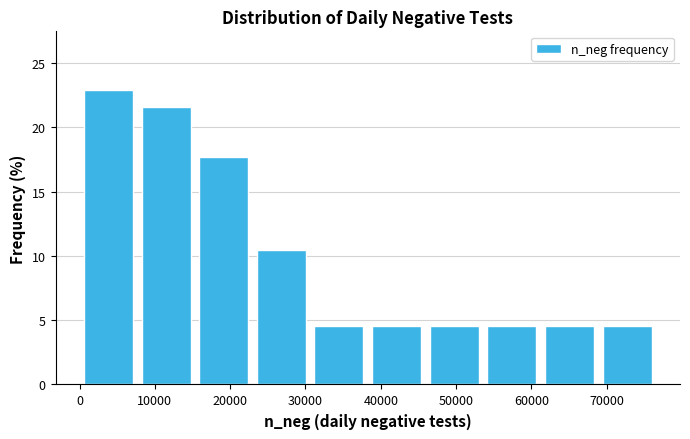

How tall is the bar that spans 15000 to 23000 on the x-axis? Neither the bar edges nor the heights are printed on the chart, so give them approximately, as read against the axes.

17.5